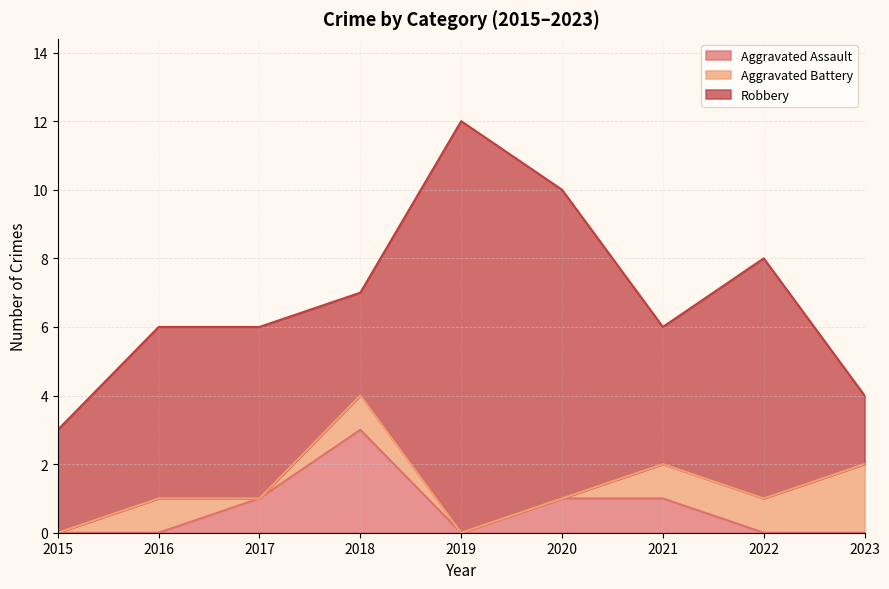

What is the spread (max minus min) of values at 2021?

3